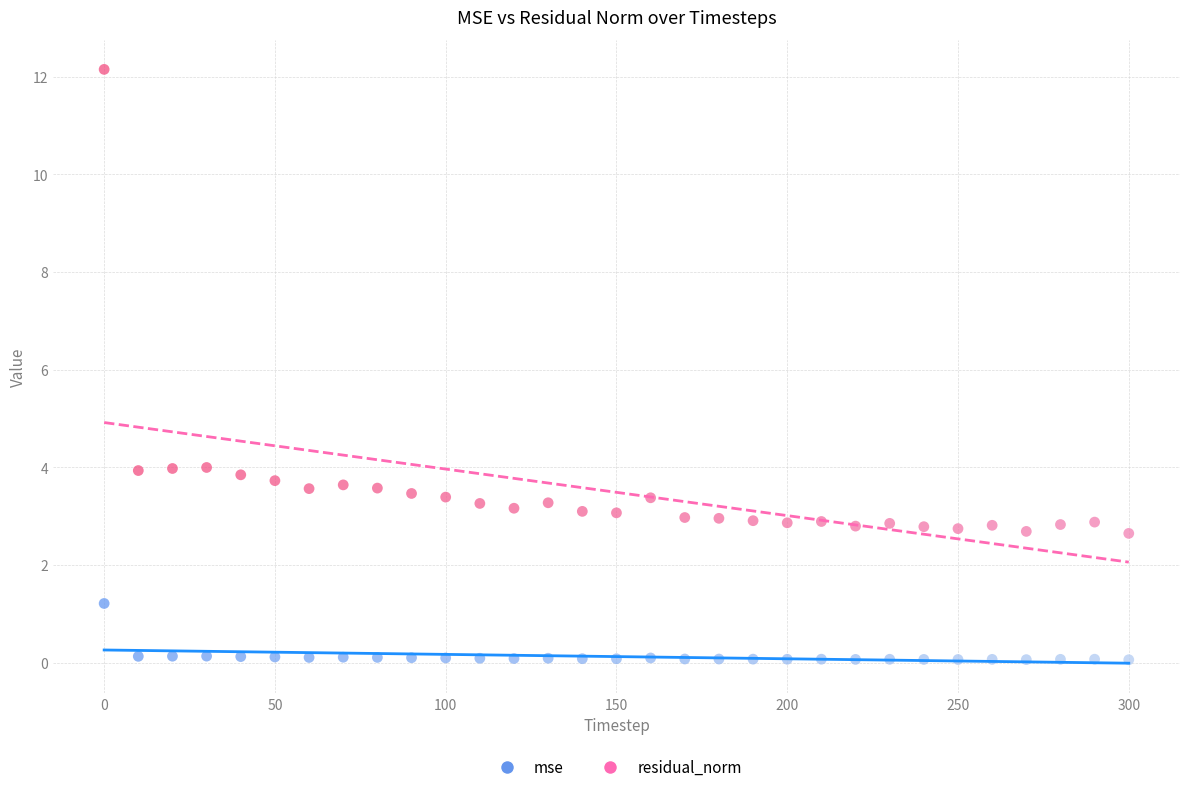

Which series has the widest spread of Y values?

residual_norm